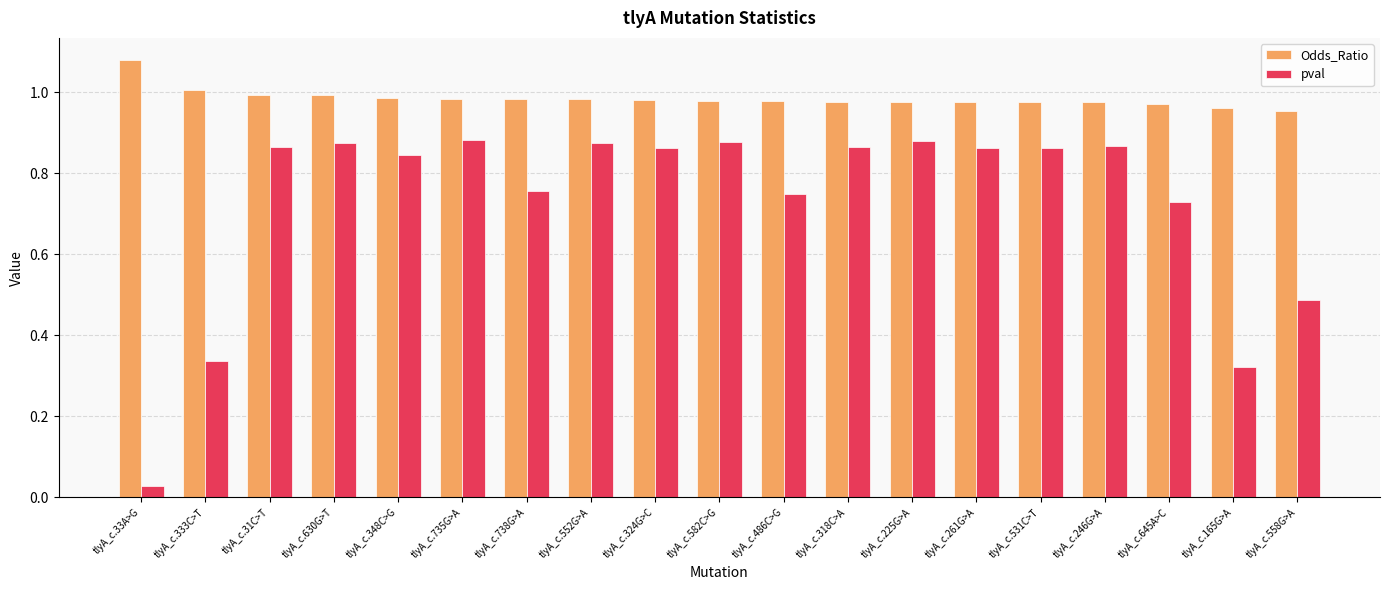

What is the difference between the pval values at tlyA_c.645A>C and tlyA_c.333C>T?

0.4